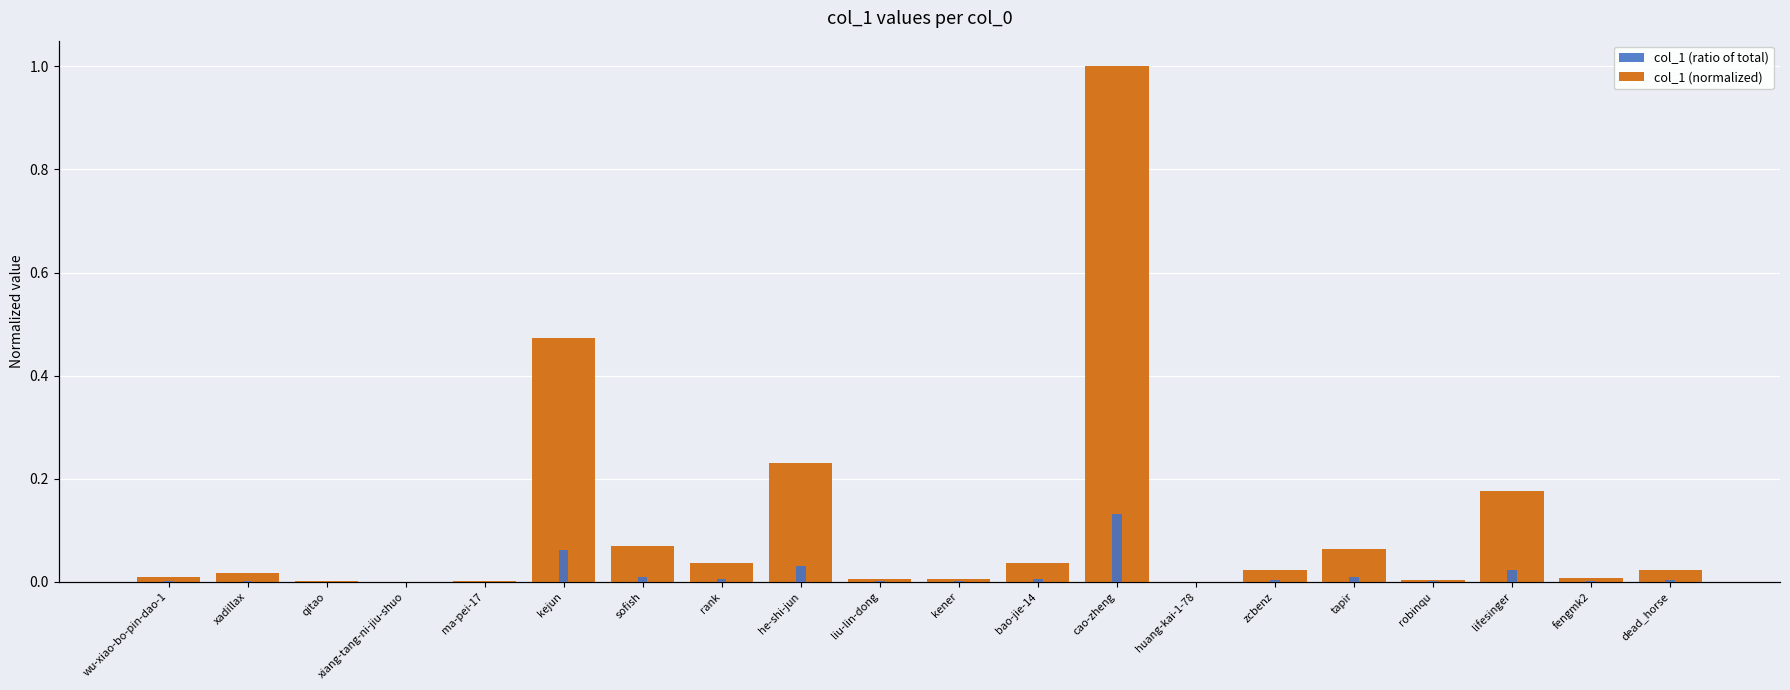

What is the label of the 17th bar from the right?

xiang-tang-ni-jiu-shuo